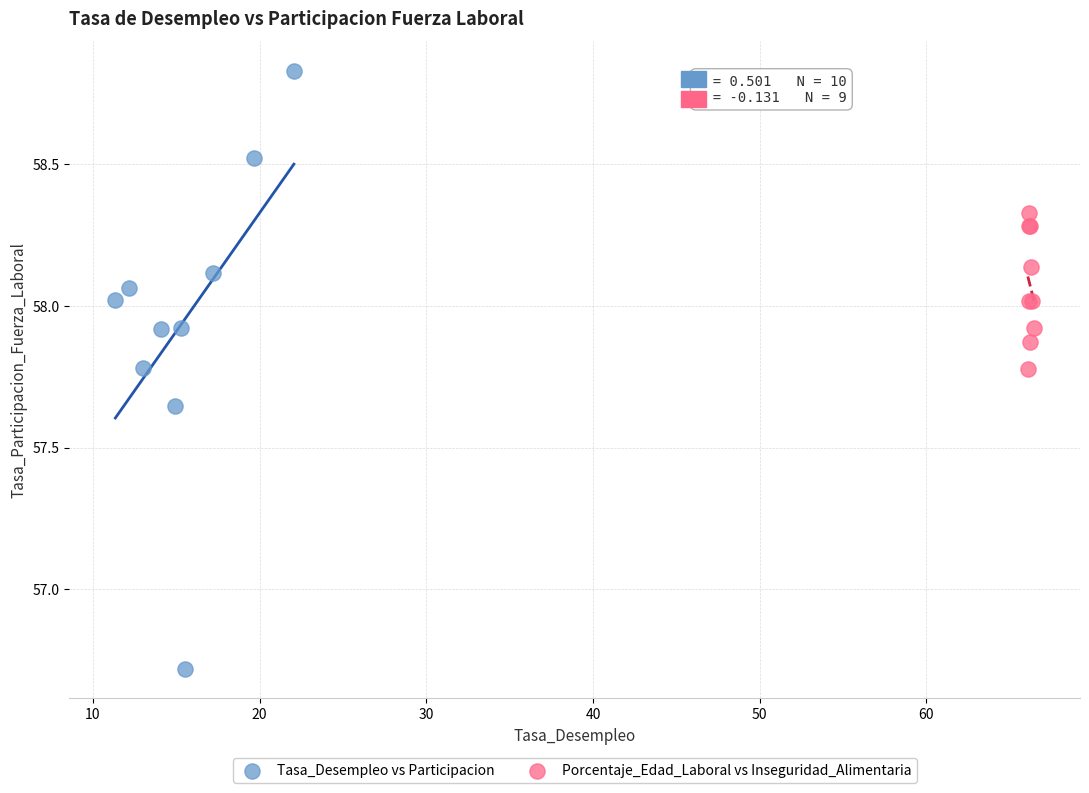

Which series has the largest Y range (max minus min)?

Tasa_Desempleo vs Participacion